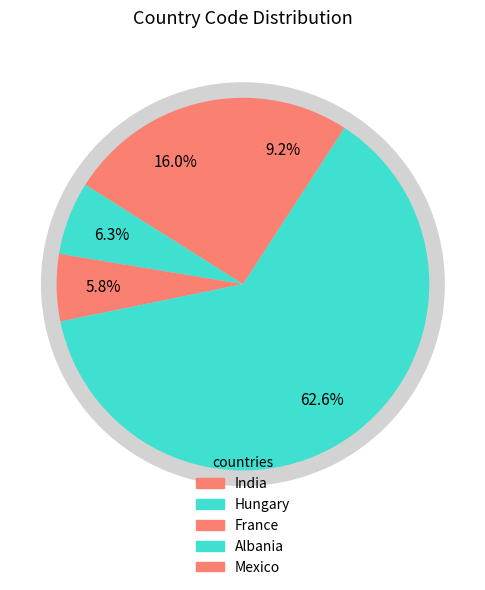

To the nearest percent, what is the difference between the Hungary and France slice percentages?

1%